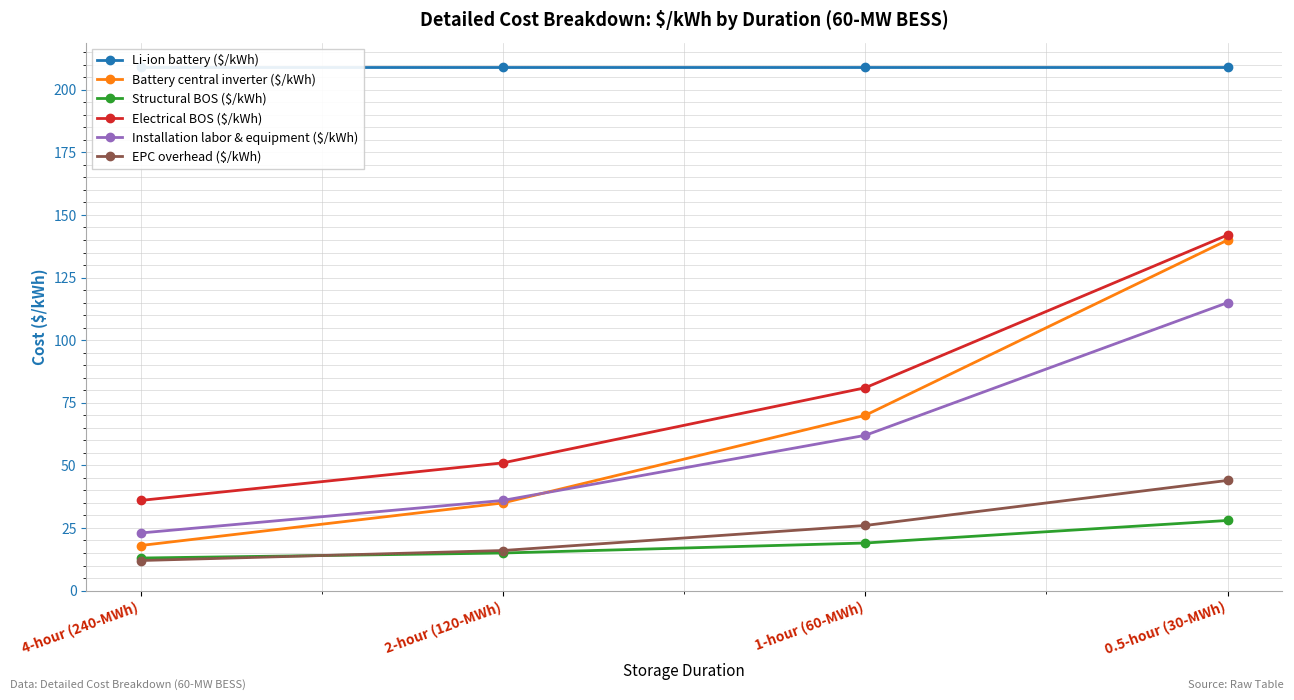

At 2-hour (120-MWh), list the series in order from largest to smallest.

Li-ion battery ($/kWh), Electrical BOS ($/kWh), Installation labor & equipment ($/kWh), Battery central inverter ($/kWh), EPC overhead ($/kWh), Structural BOS ($/kWh)